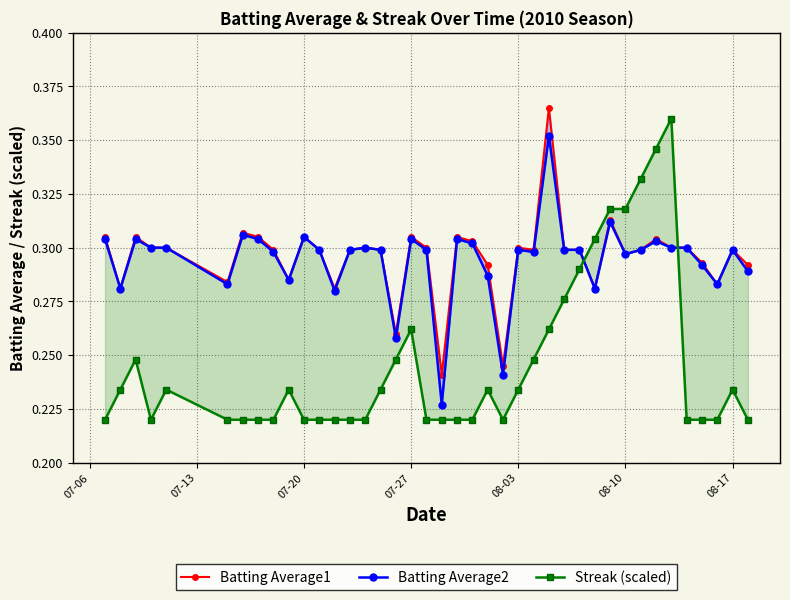

How many interior local peaks does the Batting Average1 series have?

11